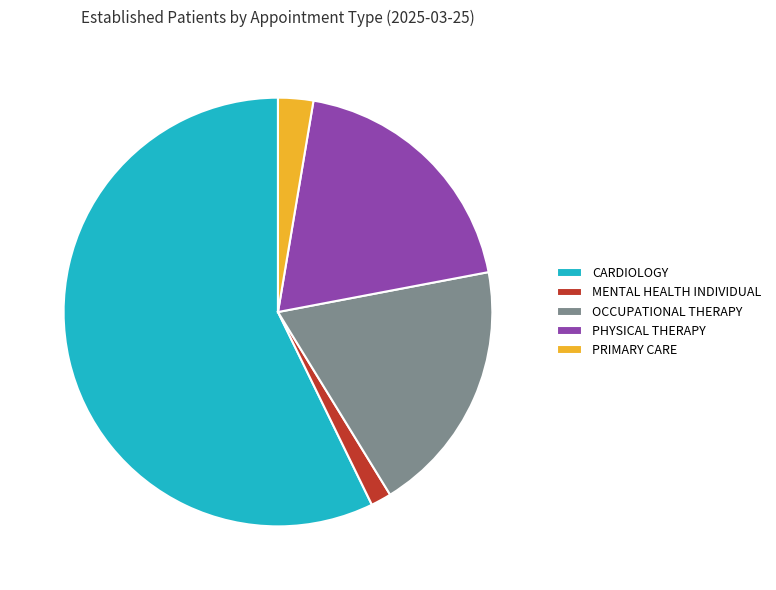

What is the ratio of the value at CARDIOLOGY to the value at OCCUPATIONAL THERAPY?

3.0